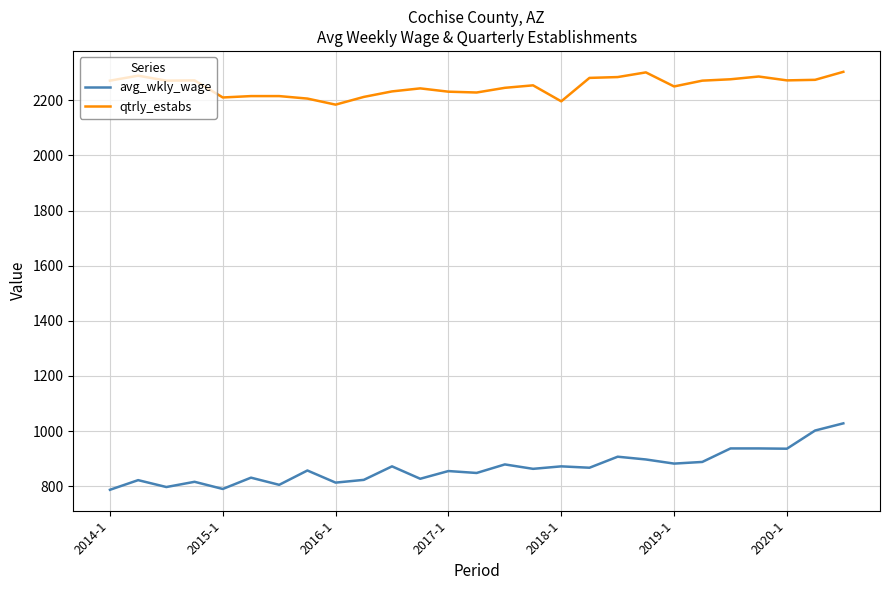

What is the difference between the maximum and minimum values in the qtrly_estabs series?

119